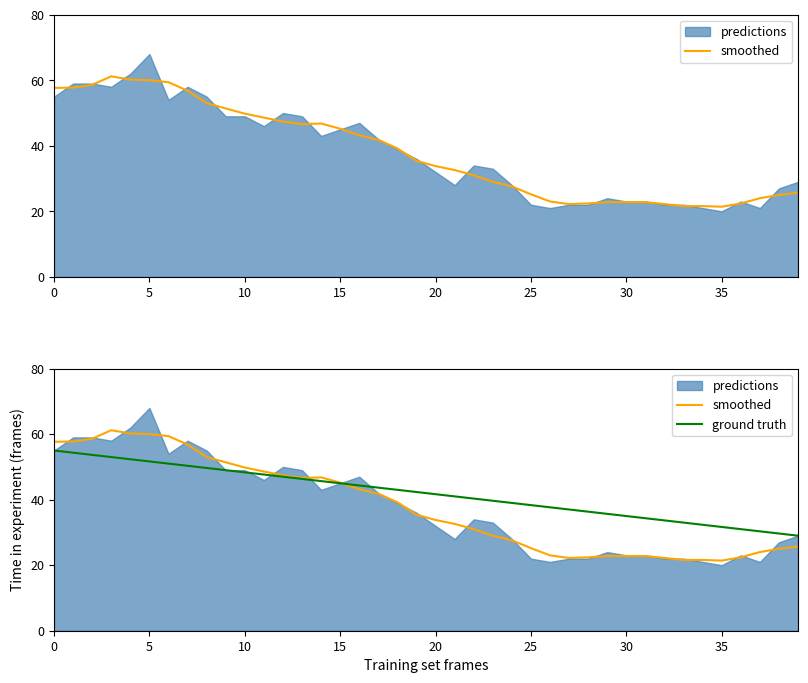

At how many categories does at least one series exceed 29?

39